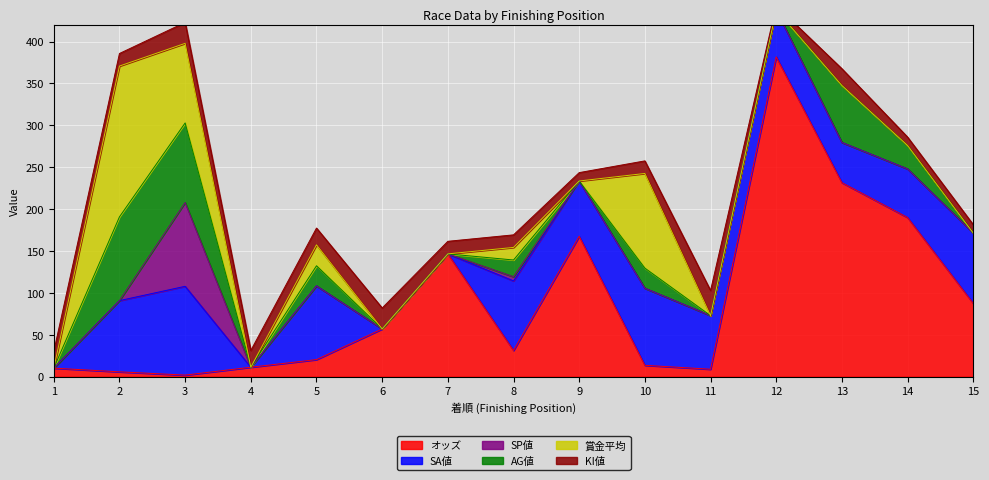

Is the value of KI値 at 11 greater than the value of AG値 at 15?

Yes